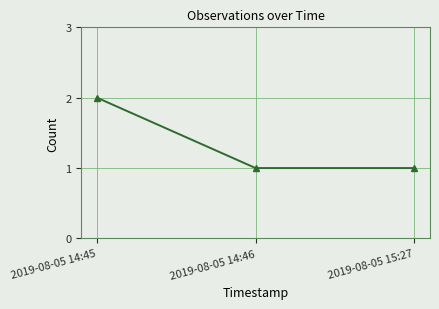

Between 2019-08-05 15:27 and 2019-08-05 14:45, which is larger?

2019-08-05 14:45